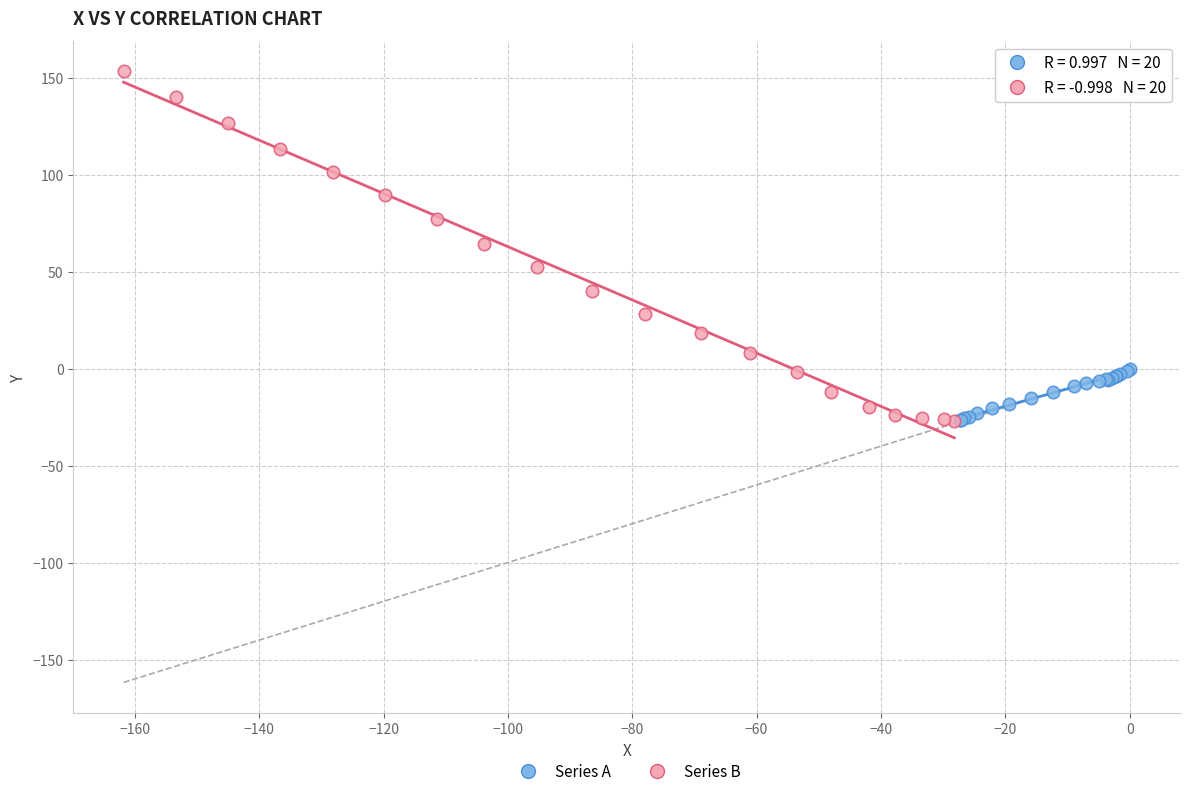

Which series reaches the maximum Y coordinate?

Series B